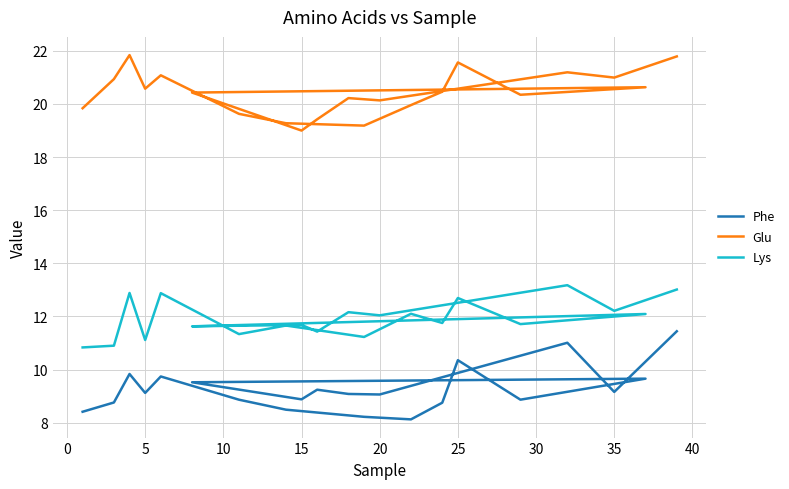

Does the chart have visible grid lines?

Yes